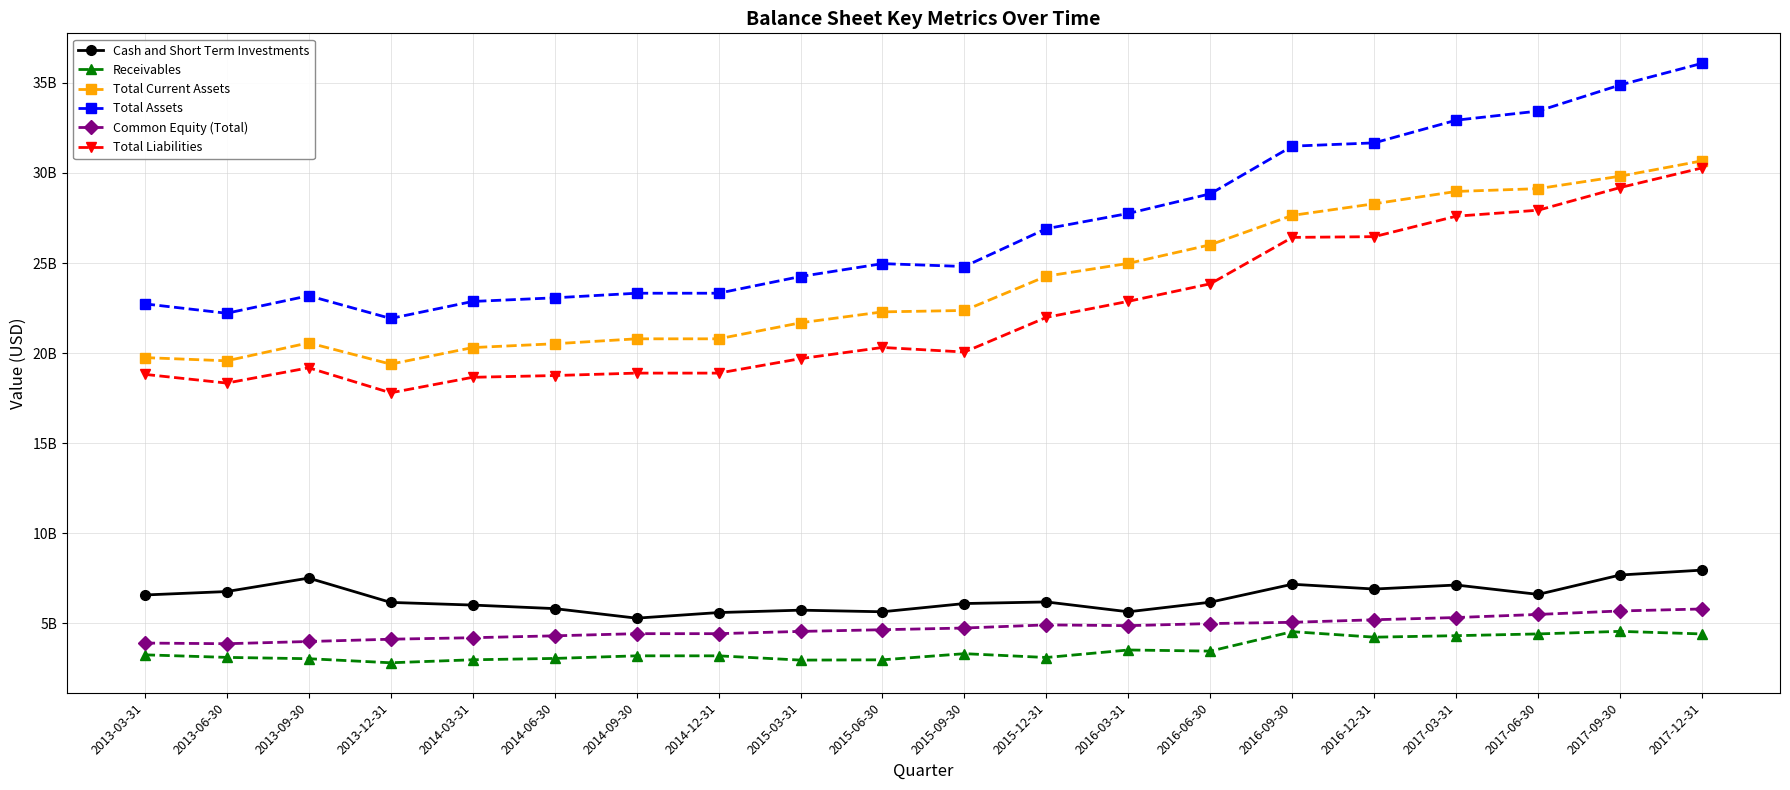

At which label is Total Liabilities closest to 24040425000?

2016-06-30